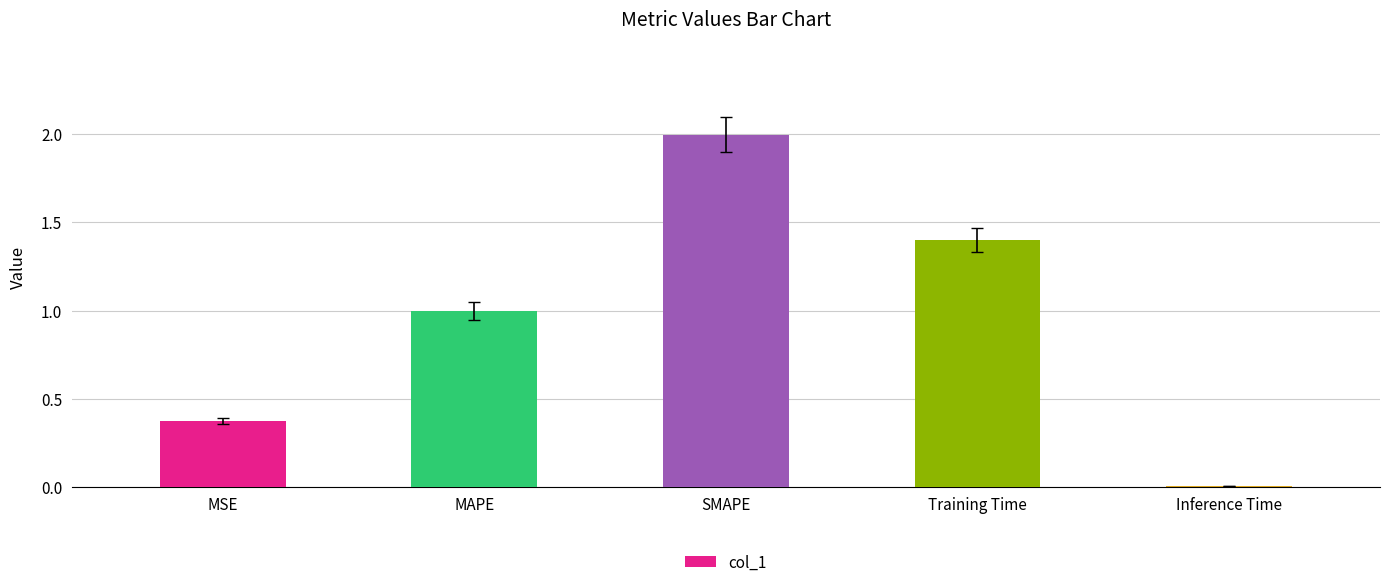

Is it true that the value at MAPE is 1.0?

True